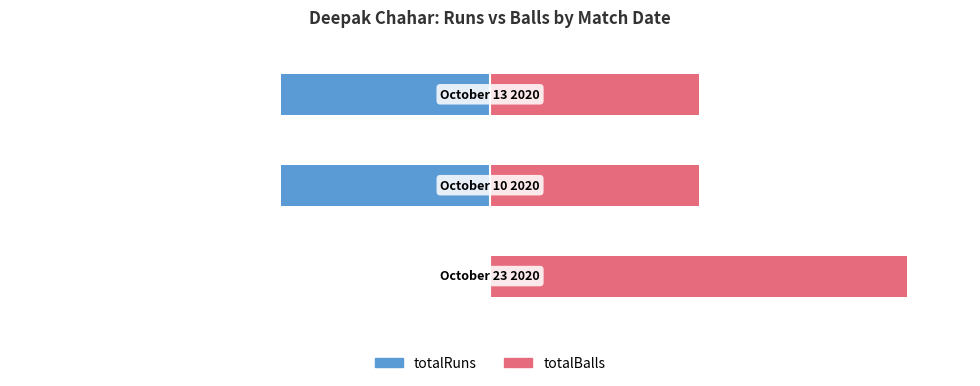

What is the difference between the highest and lowest values at 1?

100